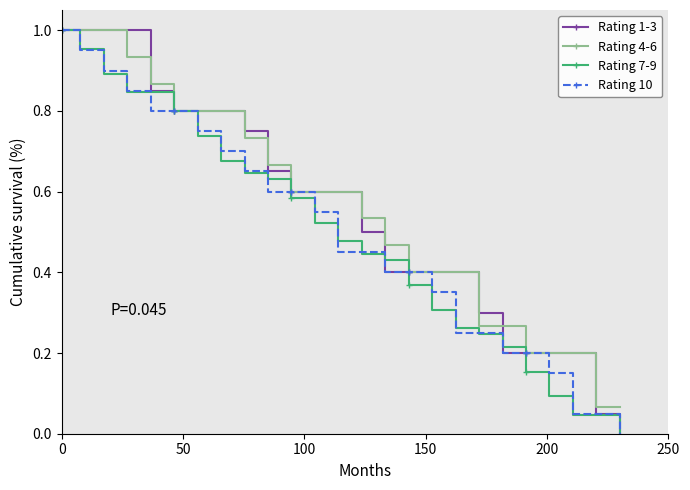

How many values in the Rating 10 series exceed 0?

24